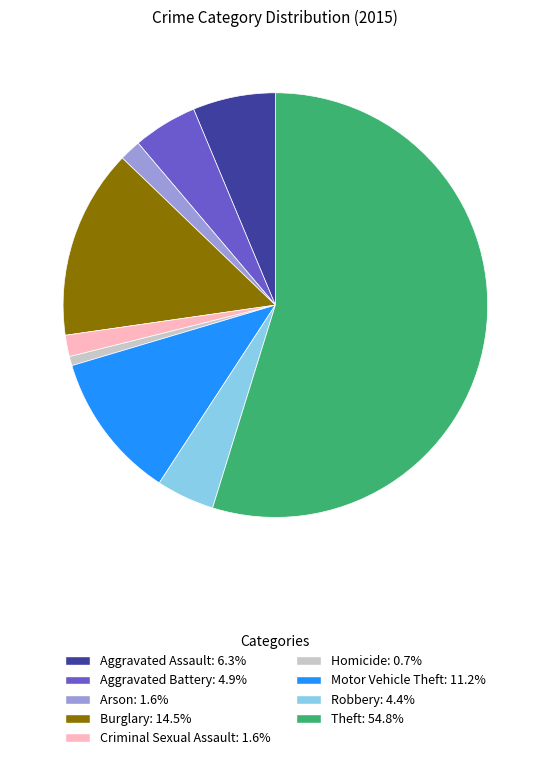

Which slice is the smallest?

Homicide